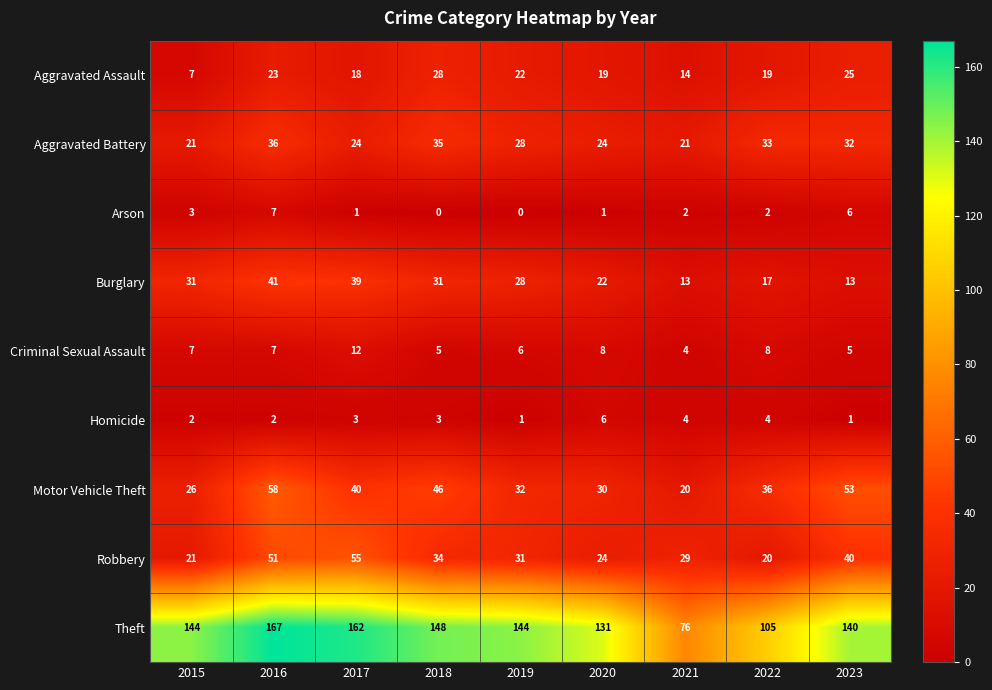

Where does the Aggravated Assault series first go above 19?

2016